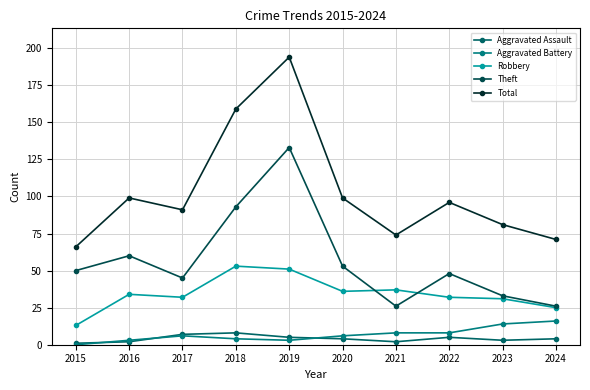

Where is the first local minimum for Robbery?

2017